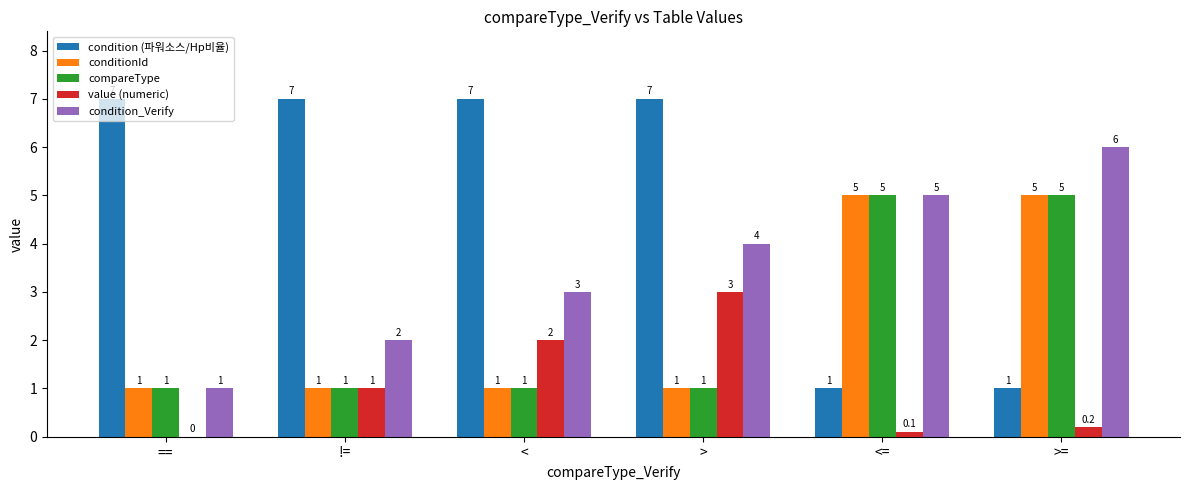

What is the sum of all conditionId values?

14.0